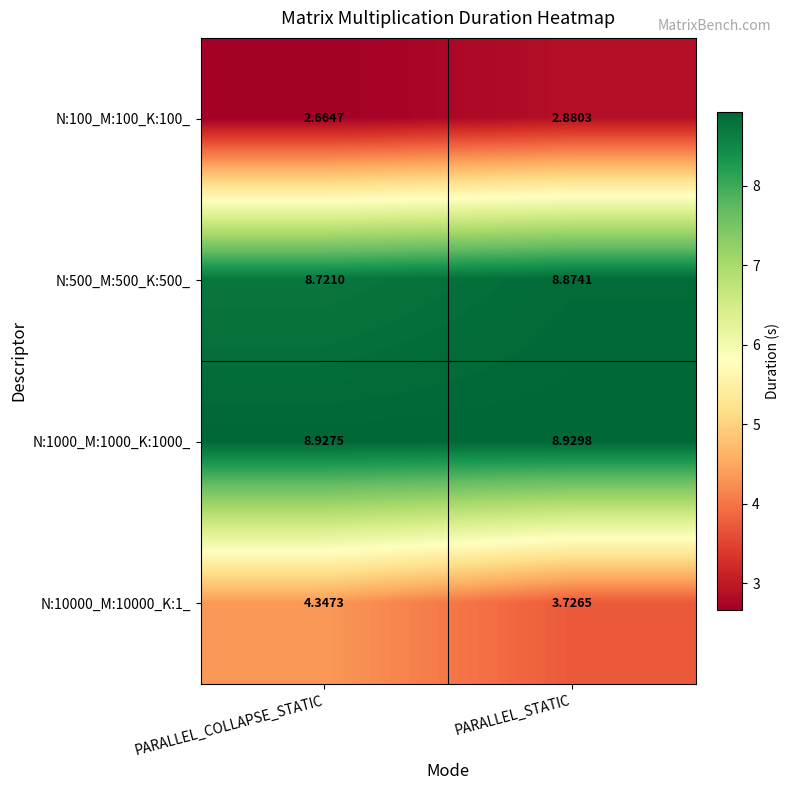

List the labels in order of N:100_M:100_K:100_ value, largest first.

PARALLEL_STATIC, PARALLEL_COLLAPSE_STATIC